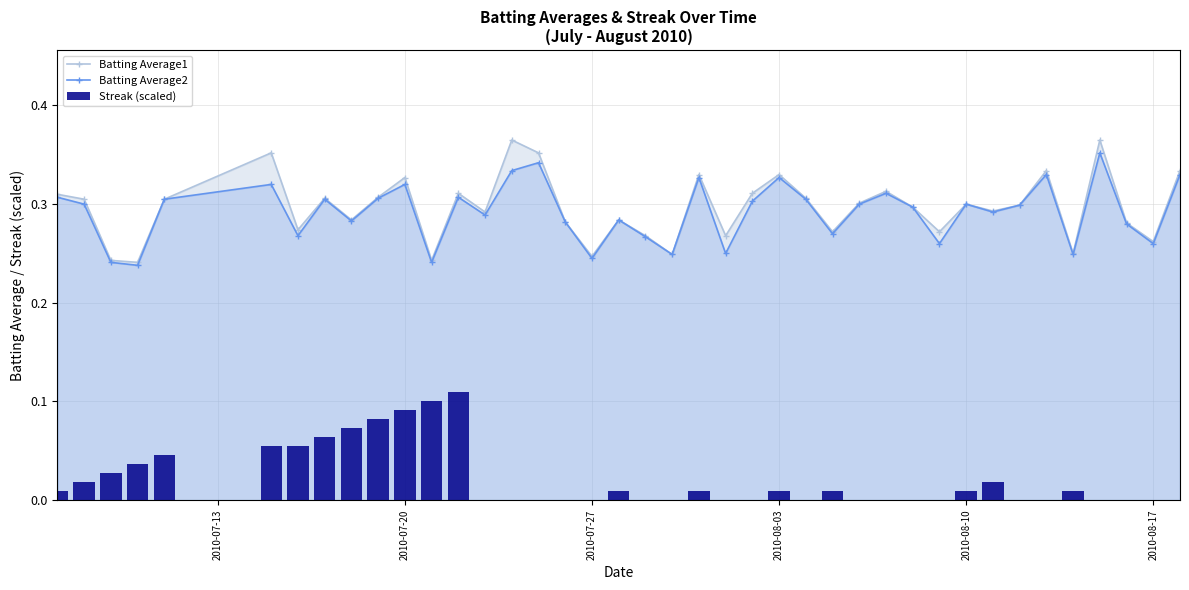

What is the minimum value for Batting Average1?

0.2